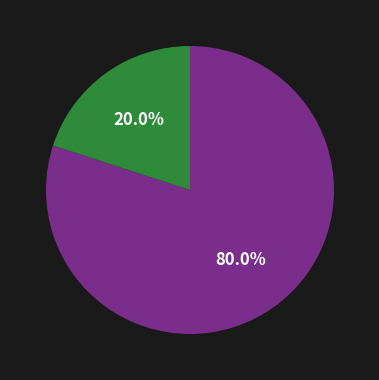

Is there any slice that represents more than half of the pie?

Yes